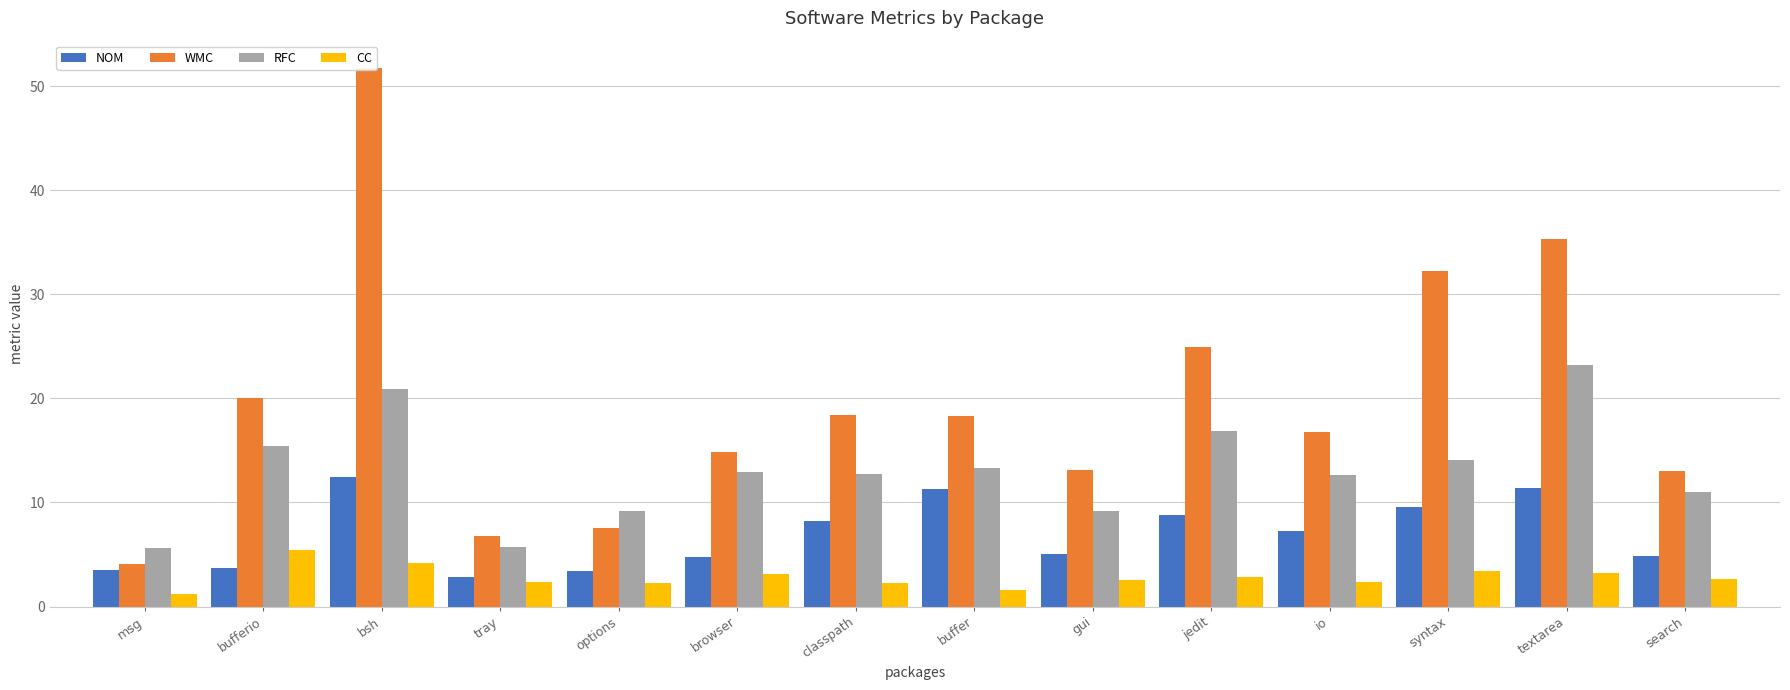

What are all the series names shown in the legend?

NOM, WMC, RFC, CC